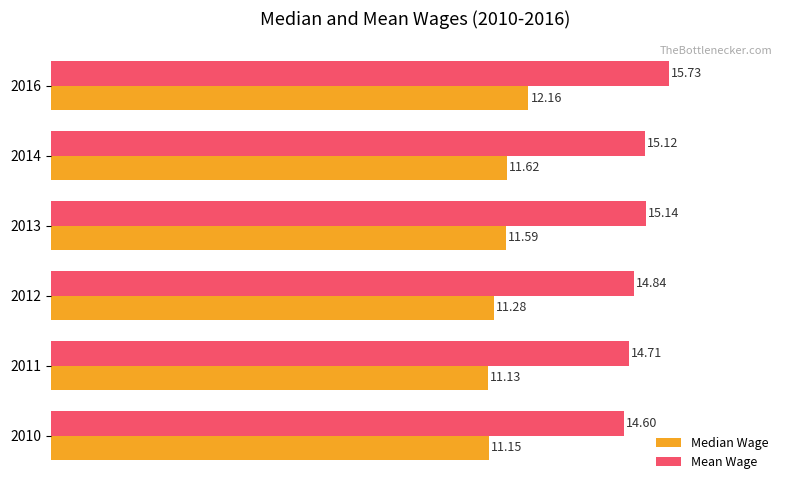

Between 2014 and 2016, which series saw the biggest shift?

Mean Wage